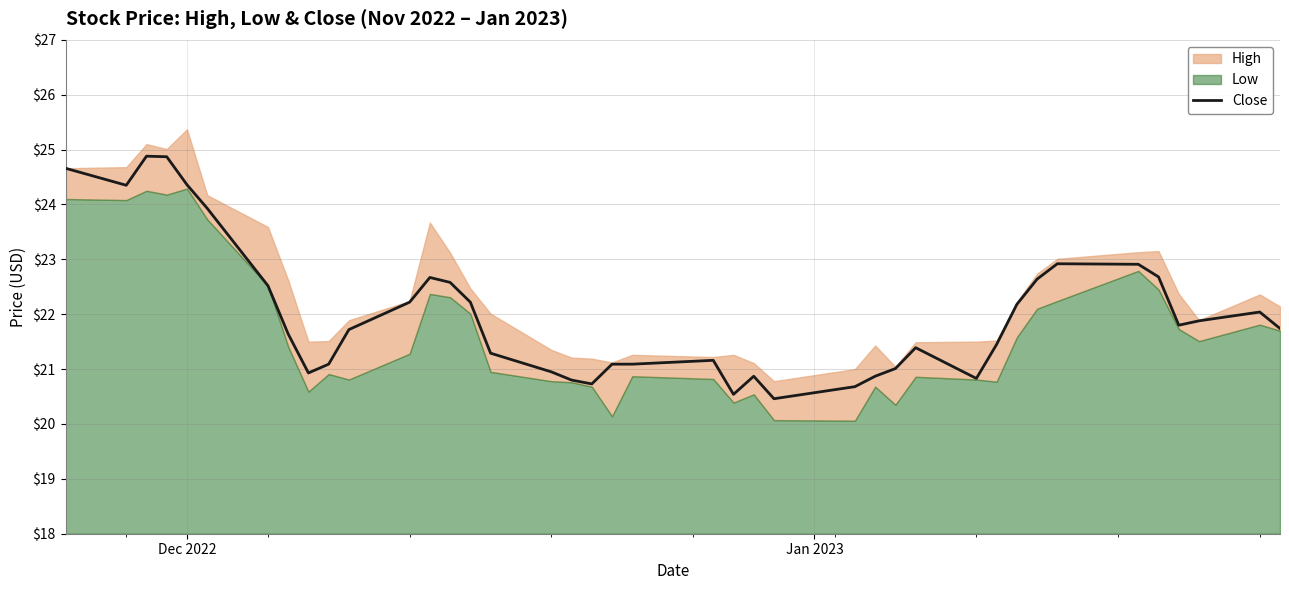

What is the sum of all values?

880.6